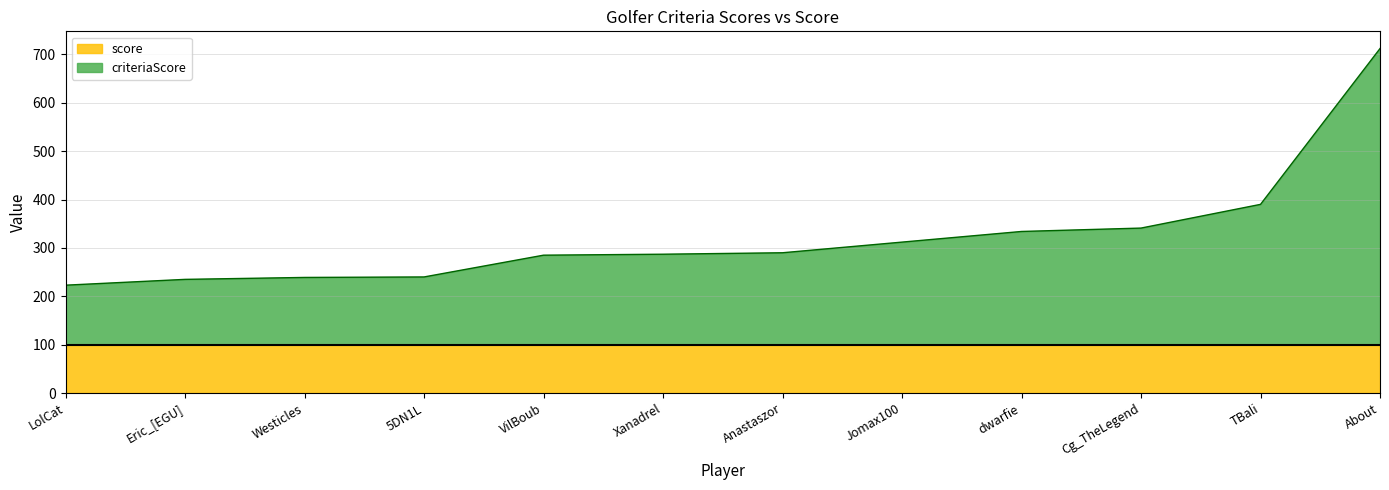

What is the difference between the second highest and minimum values?

167